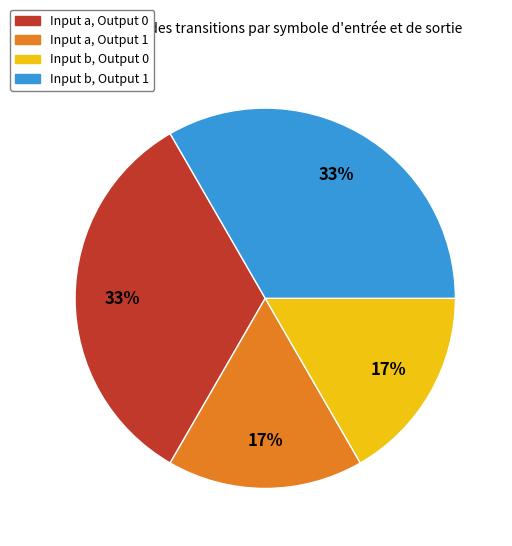

Is there any slice that represents more than half of the pie?

No